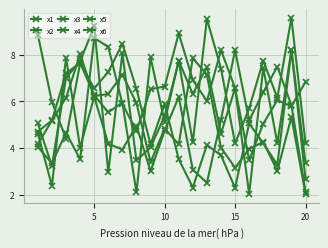

How many lines are shown in the chart?

6